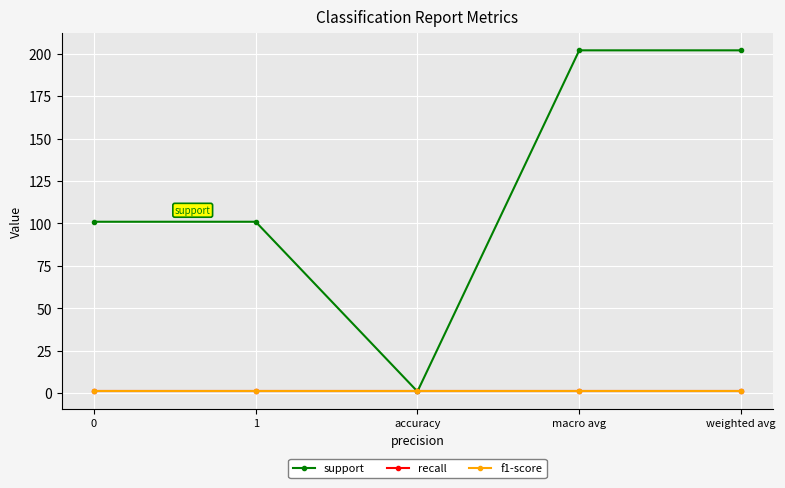

Which series has the largest range (max minus min)?

support